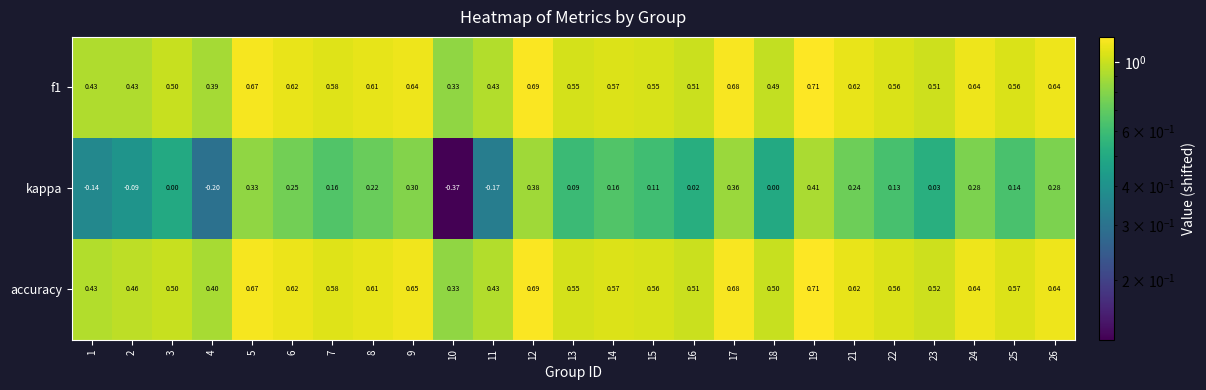

Which series has the largest total across all categories?

accuracy